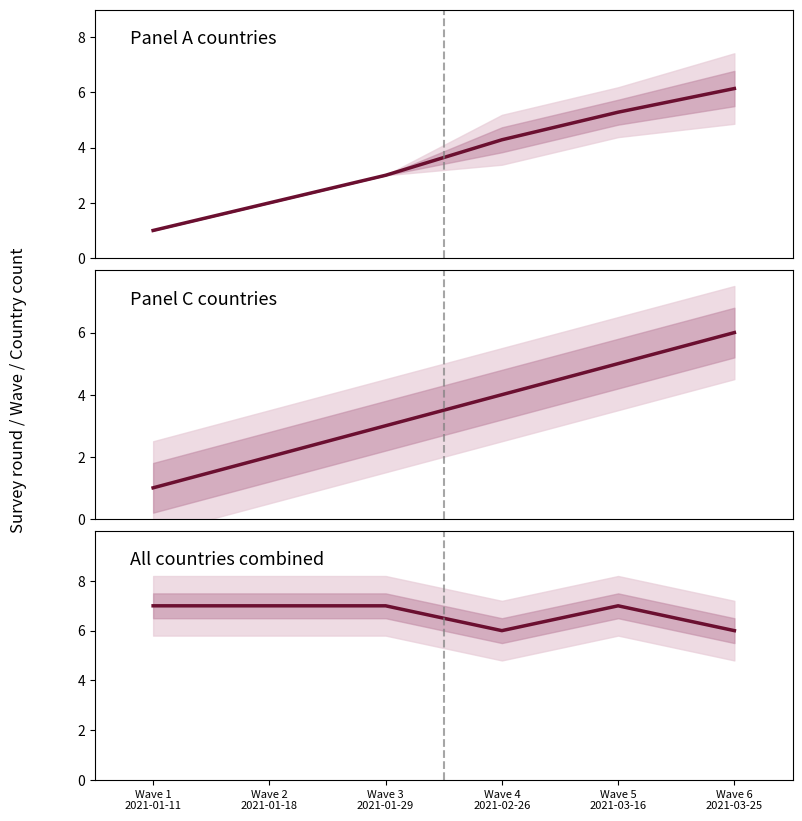

At Wave 5
2021-03-16, list the series in order from smallest to largest.

Wave number, Mean survey round, Countries per wave